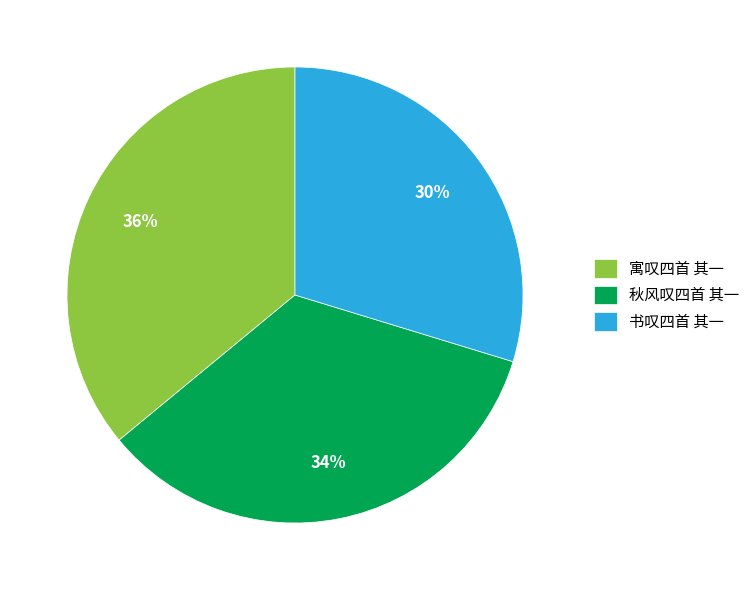

To the nearest percent, what portion does 寓叹四首 其一 represent?

36%